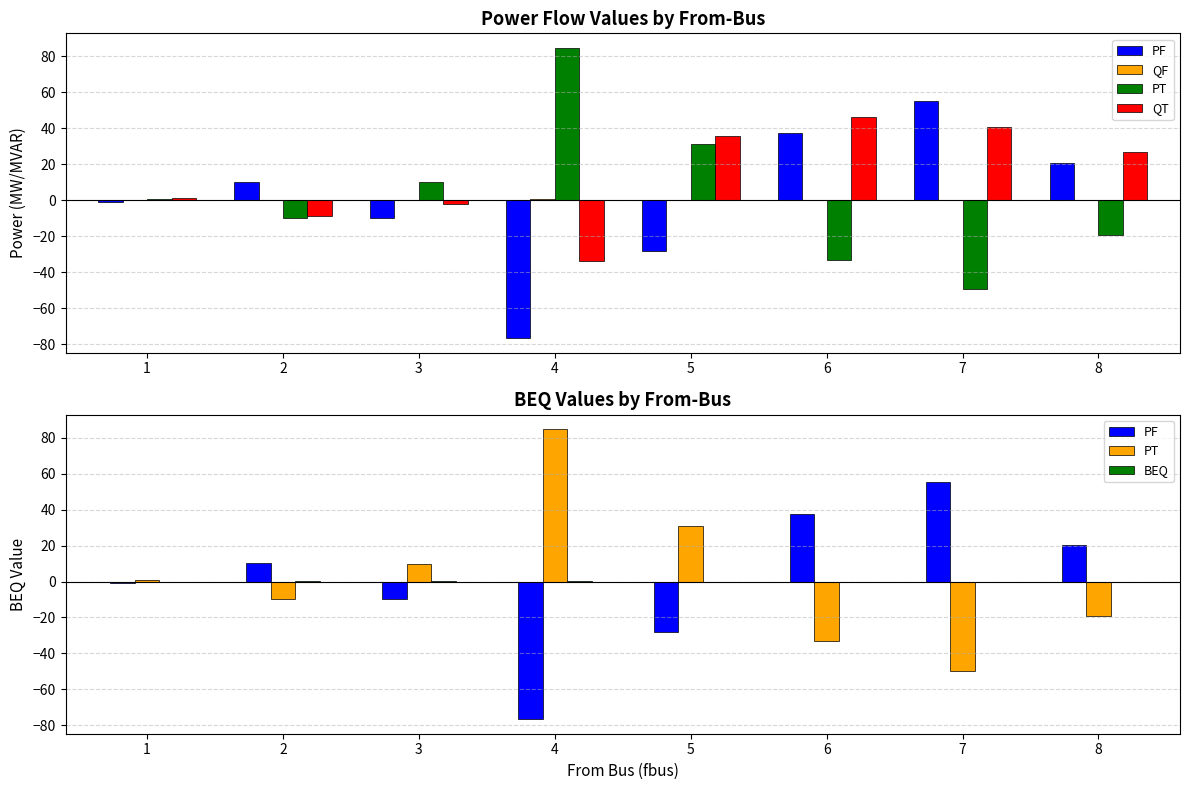

What is the greatest value displayed?

84.8